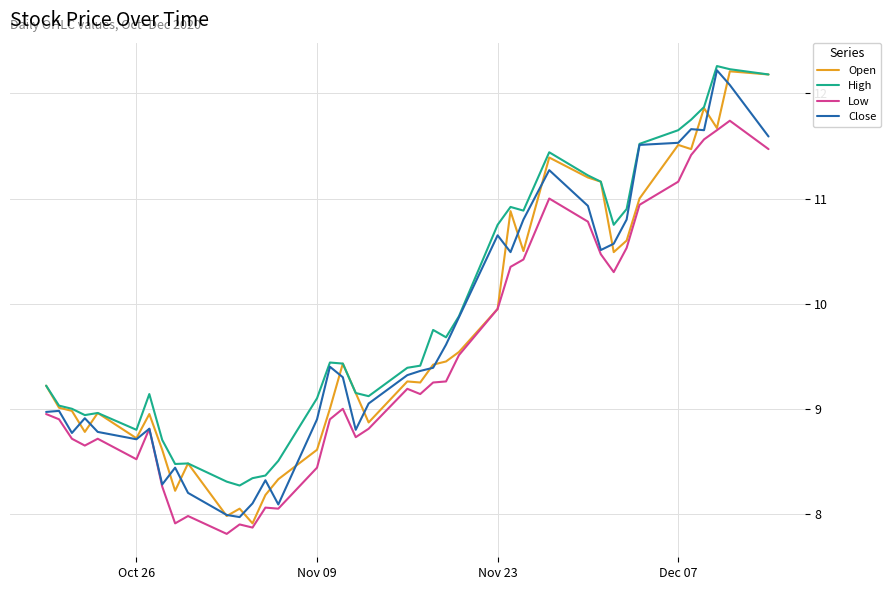

True or false: Low and High cross at least once.

False